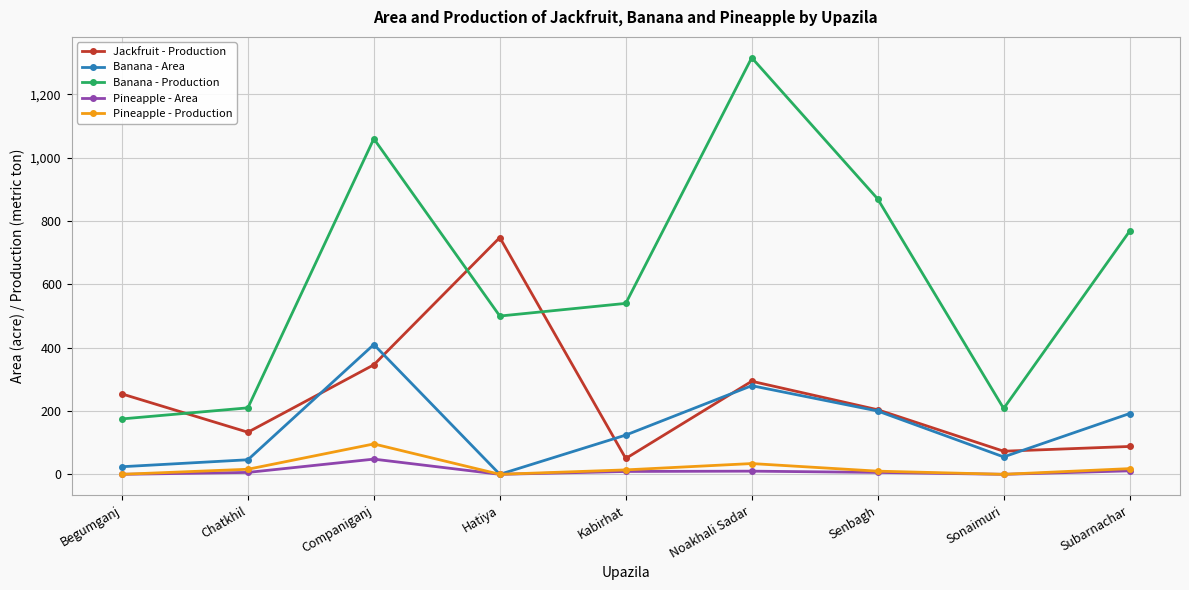

True or false: Jackfruit - Production has a value of 457 at Companiganj.

False